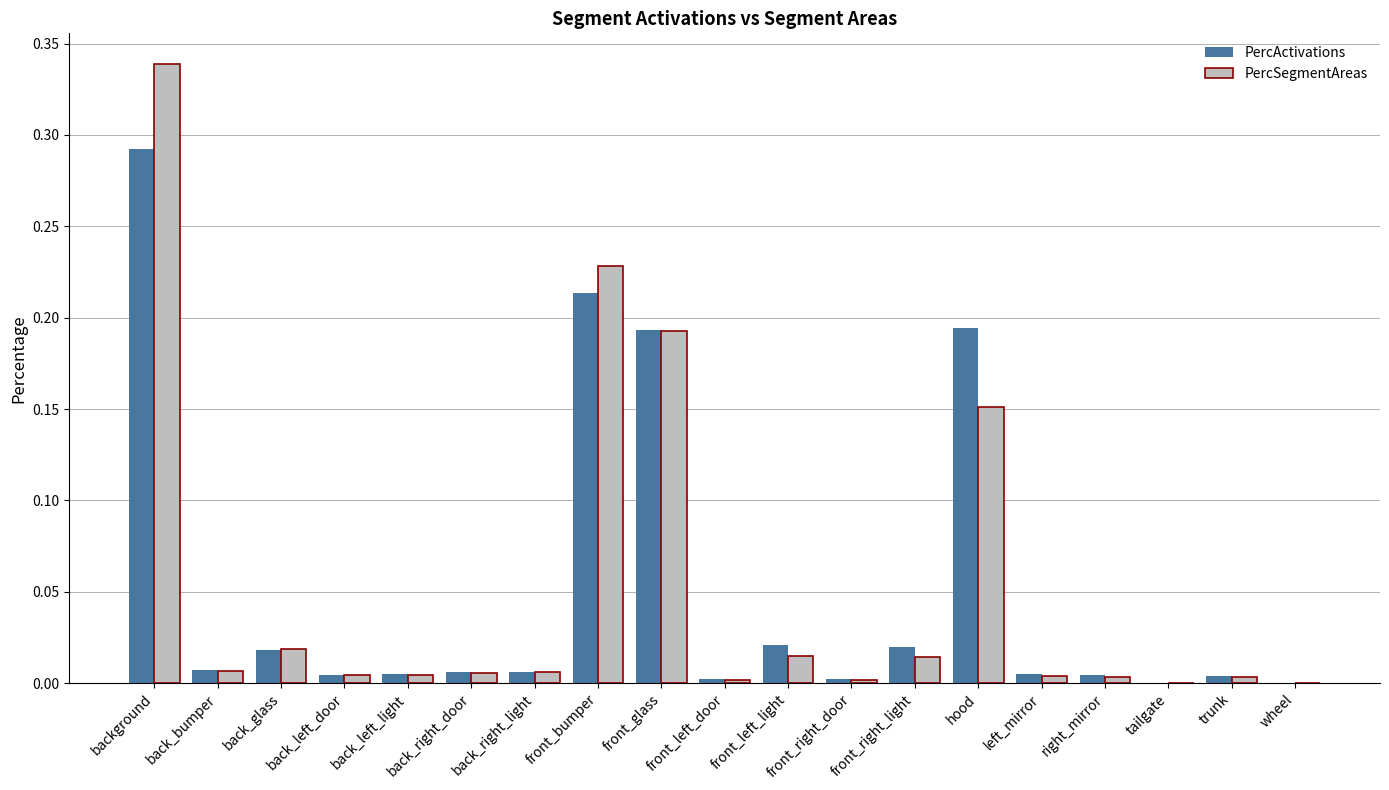

Which series has the widest spread of values?

PercSegmentAreas